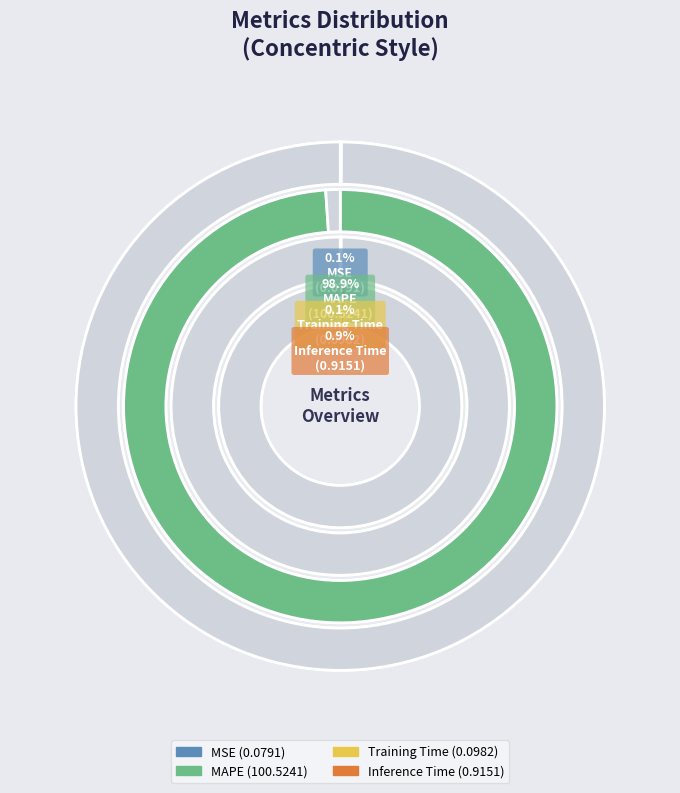

What is the change in value from MAPE to Training Time?

-100.4